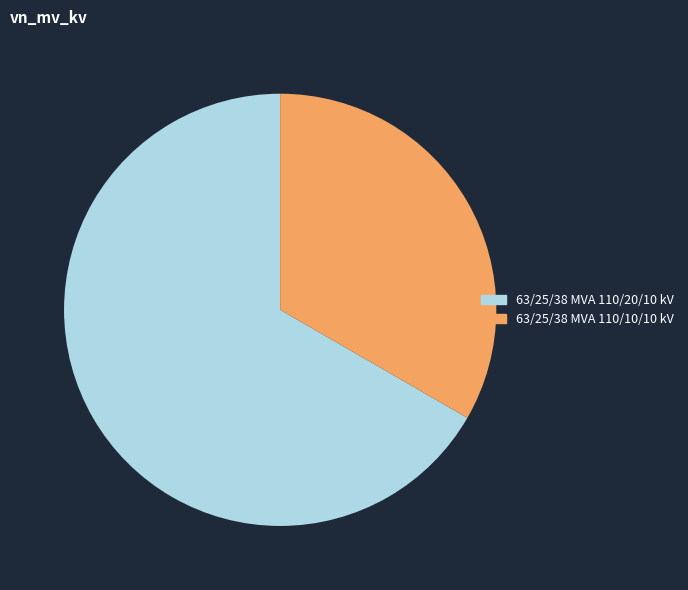

Rank the categories by value from lowest to highest.

63/25/38 MVA 110/10/10 kV, 63/25/38 MVA 110/20/10 kV